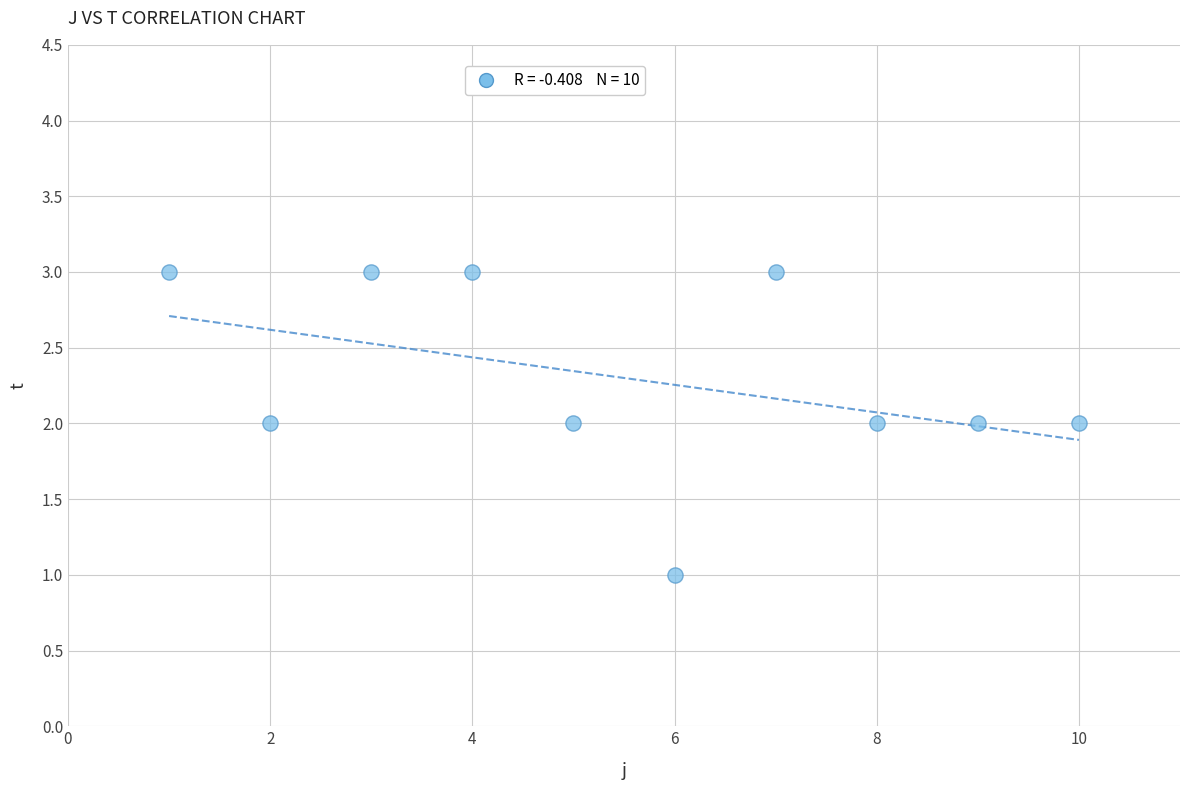

What is the average X value?

6